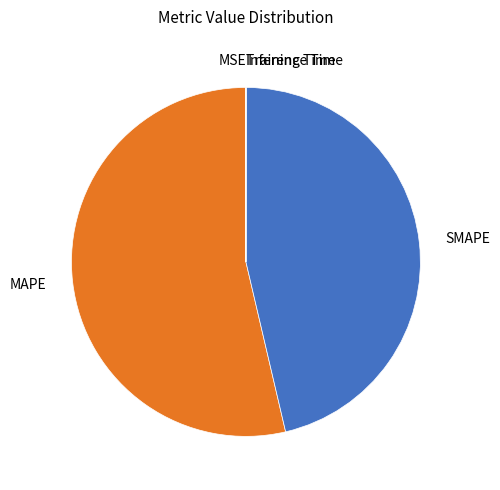

Which slice is the smallest?

Inference Time